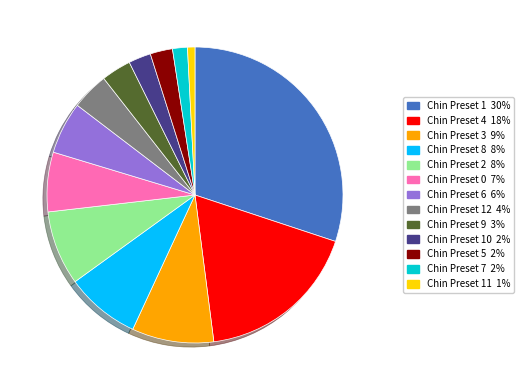

Is there any slice that represents more than half of the pie?

No